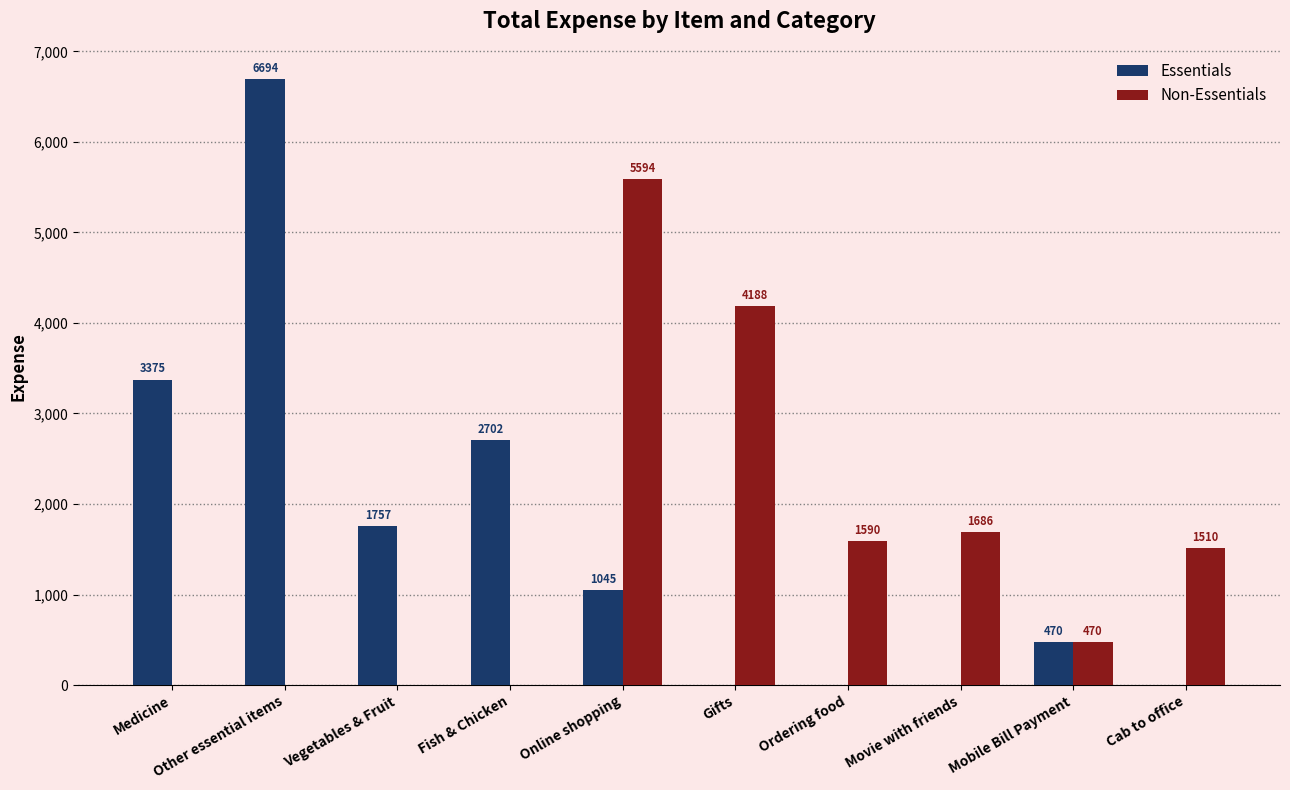

Which series has the widest spread of values?

Essentials